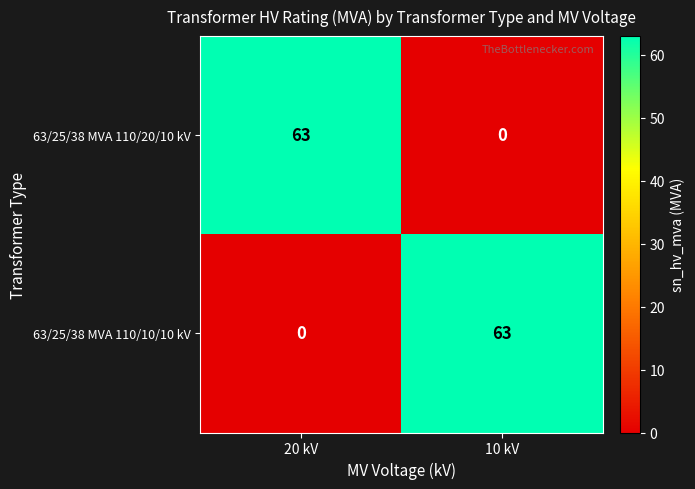

What is the difference between the maximum and minimum values in the 63/25/38 MVA 110/20/10 kV series?

63